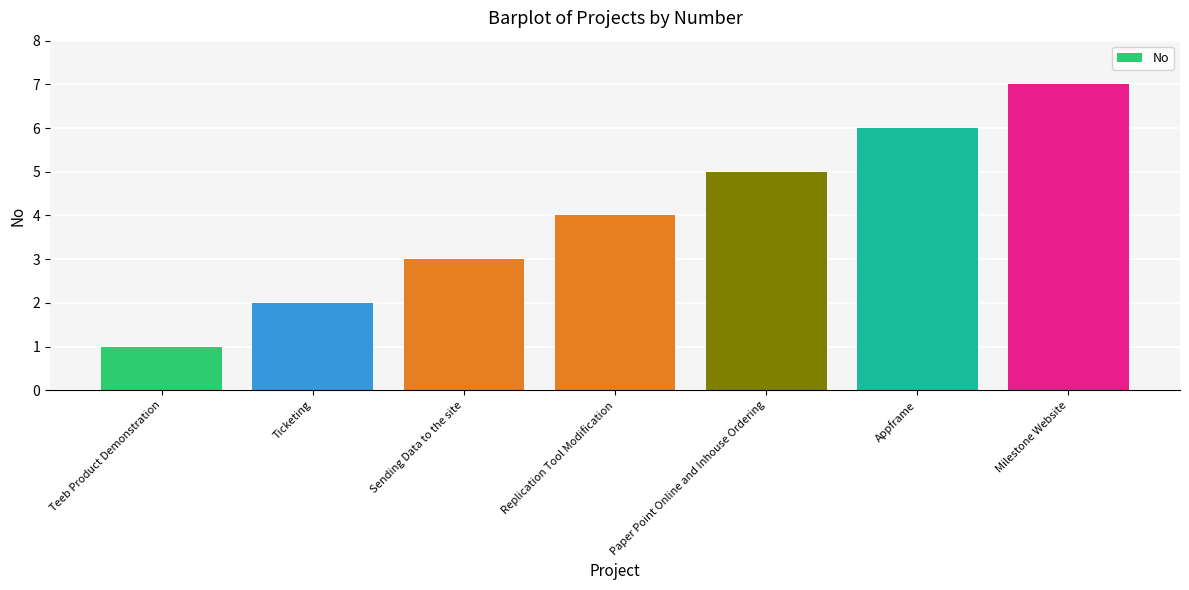

How many bars are there in total?

7